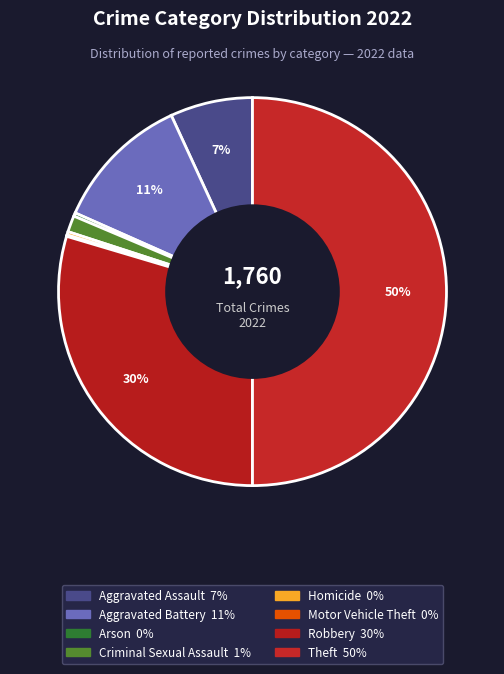

To the nearest percent, what percentage of the pie is Aggravated Battery?

11%